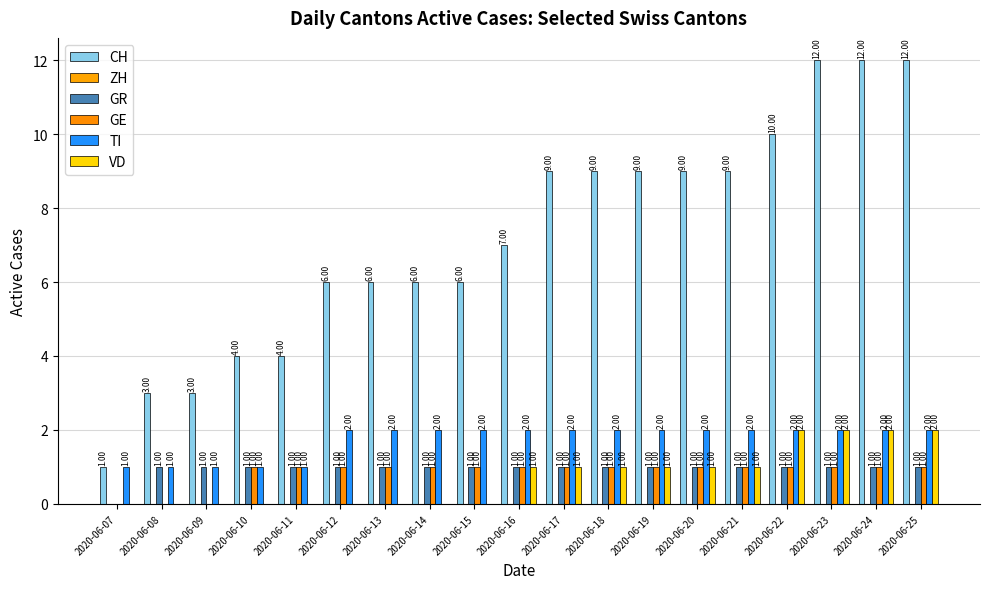

List the series in order of their peak value, lowest first.

ZH, GR, GE, TI, VD, CH